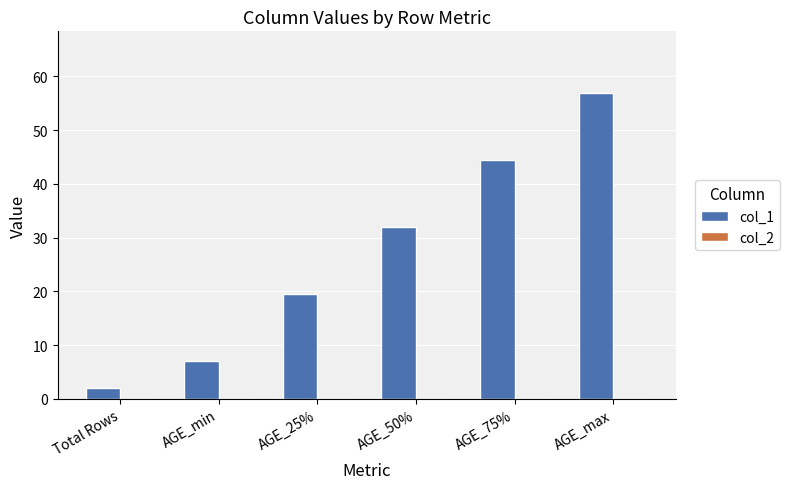

Between AGE_min and Total Rows, which is larger?

AGE_min